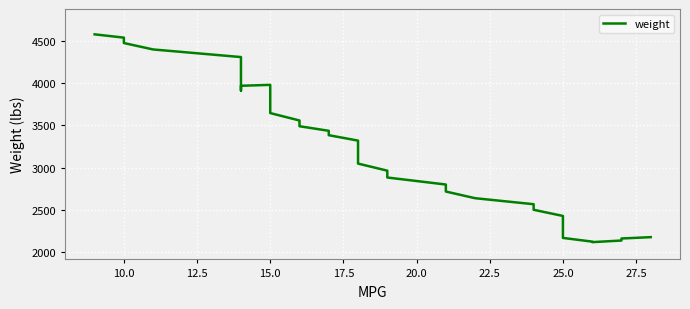

Reading left to right, extract all data points from this chart.

4579	4540	4476	4400	4310	4197	4069	3961	3914	3931	3970	3981	3940	3855	3750	3647	3559	3491	3437	3385	3321	3237	3142	3049	2965	2884	2801	2718	2639	2568	2502	2429	2342	2248	2169	2125	2119	2138	2162	2178